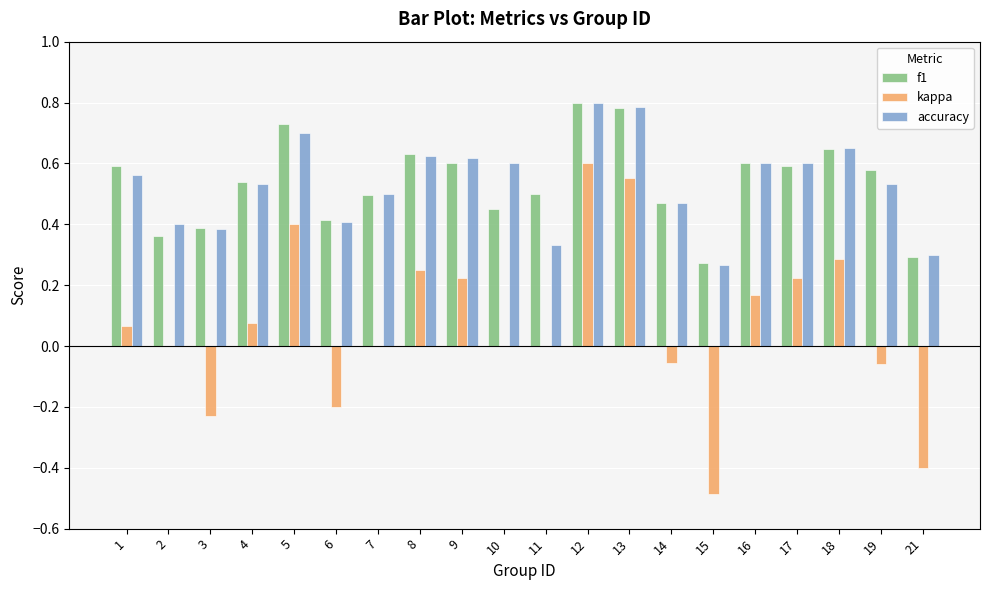

Is it true that accuracy equals 1.2 at 13?

False